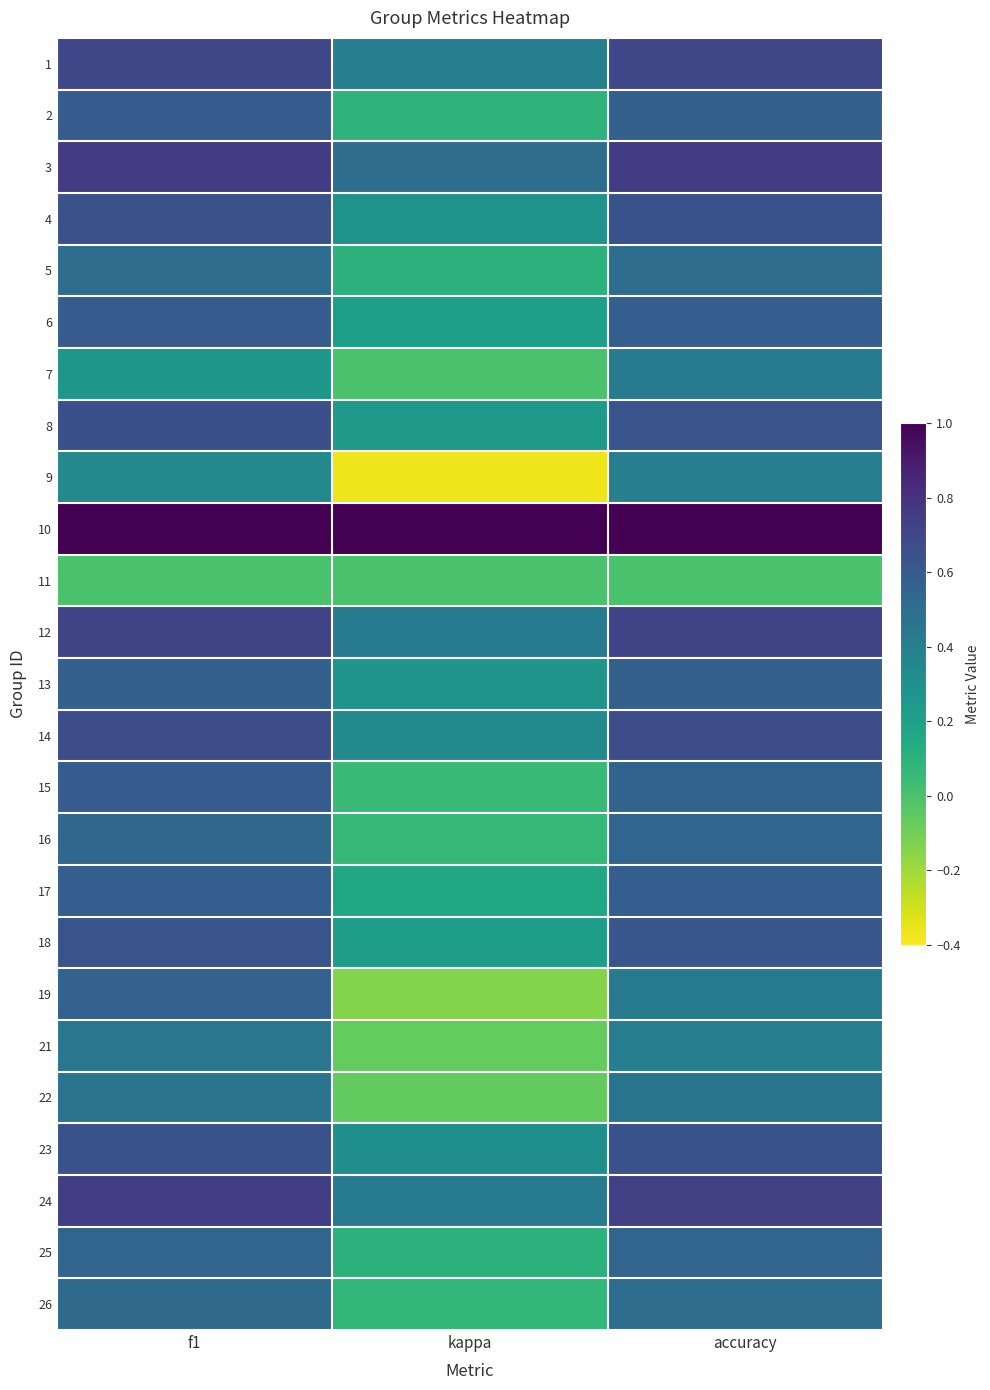

How many distinct data groups are displayed?

25